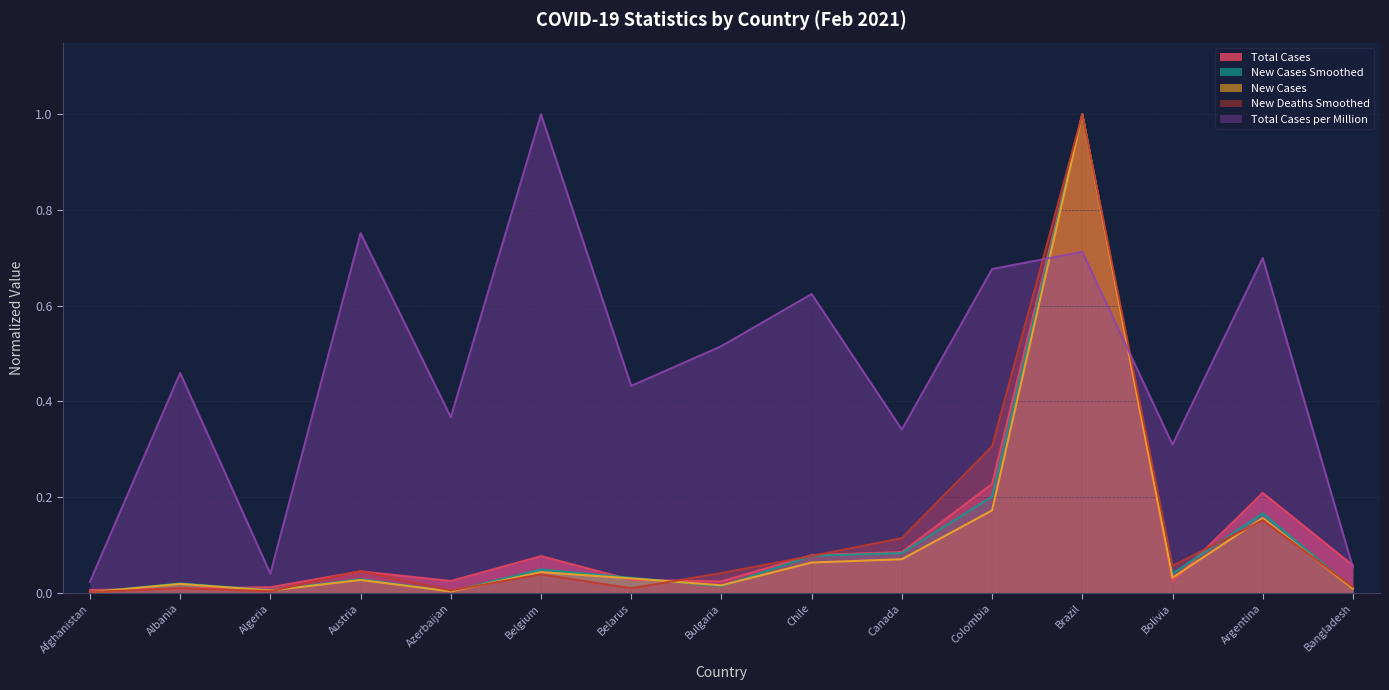

How many intersections are there between new_cases and total_cases_per_million?

2